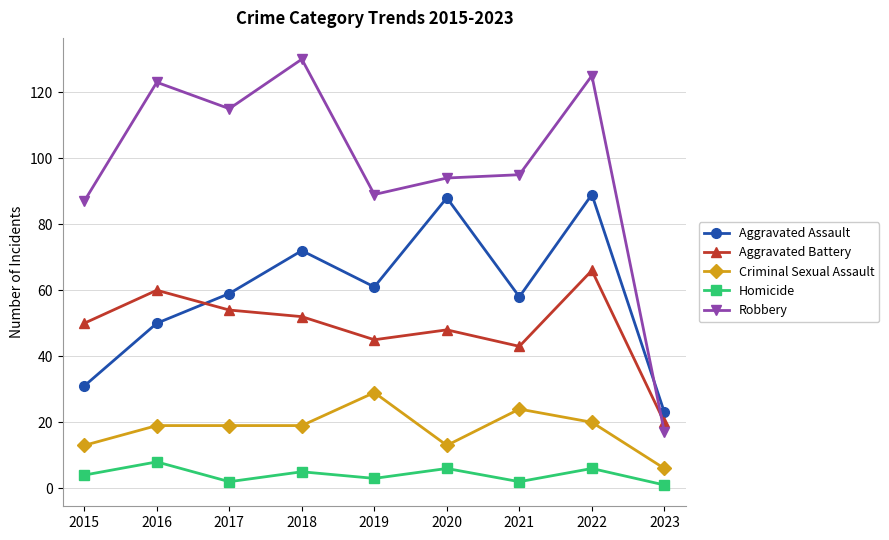

Reading left to right, what are all the values shown in this chart?

Aggravated Assault: 31	50	59	72	61	88	58	89	23
Aggravated Battery: 50	60	54	52	45	48	43	66	20
Criminal Sexual Assault: 13	19	19	19	29	13	24	20	6
Homicide: 4	8	2	5	3	6	2	6	1
Robbery: 87	123	115	130	89	94	95	125	17